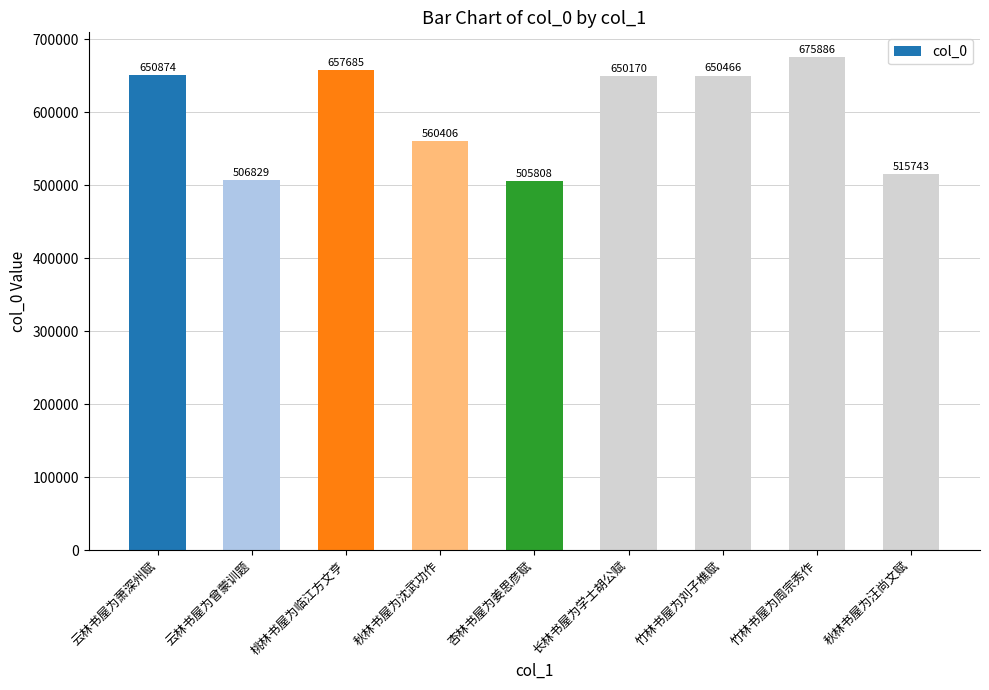

What position from the right is 竹林书屋为周宗秀作?

2